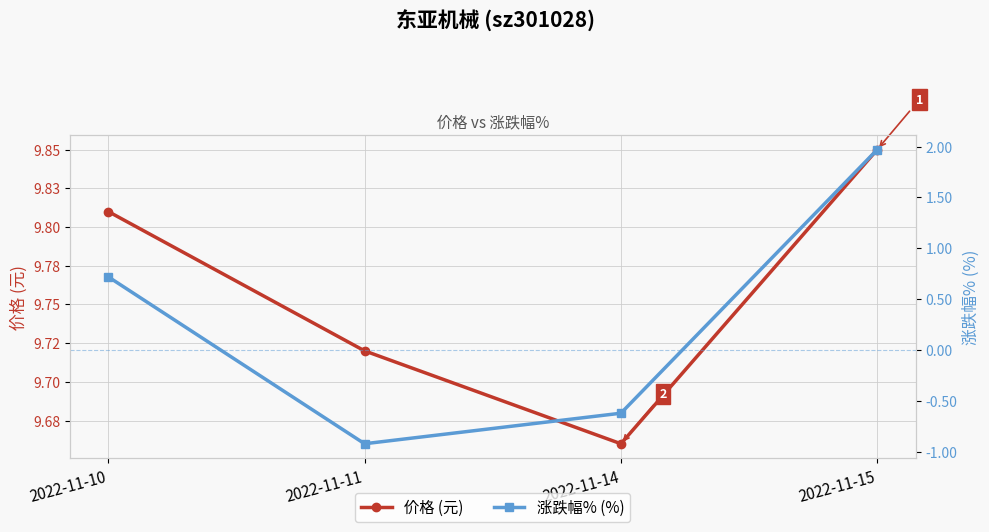

Is the value of 价格 (元) at 2022-11-11 greater than the value of 涨跌幅% (%) at 2022-11-10?

Yes